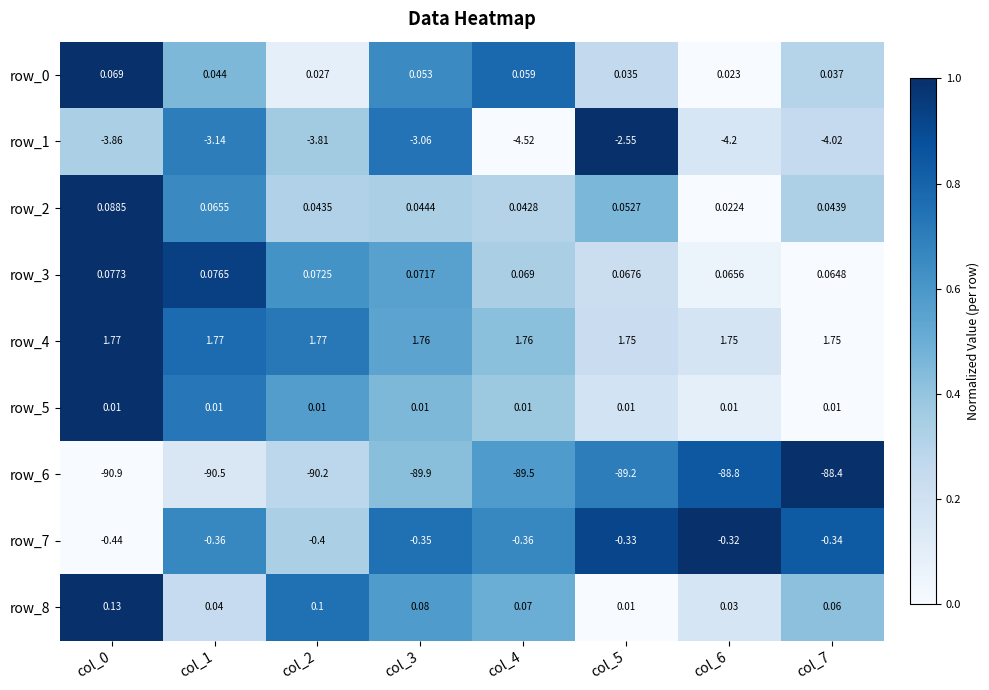

What is the average value of the row_1 series?

-3.6